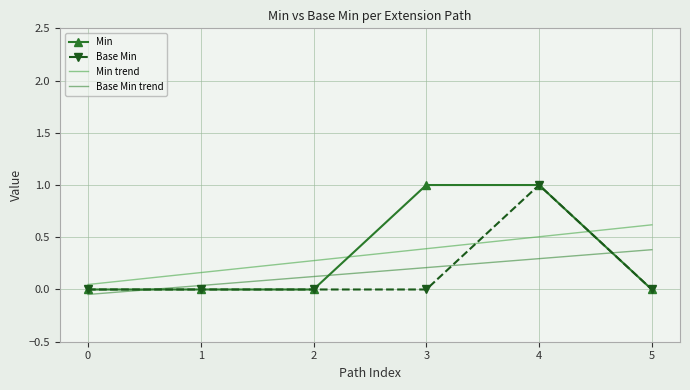

Read the Min trend value at 1.

0.2